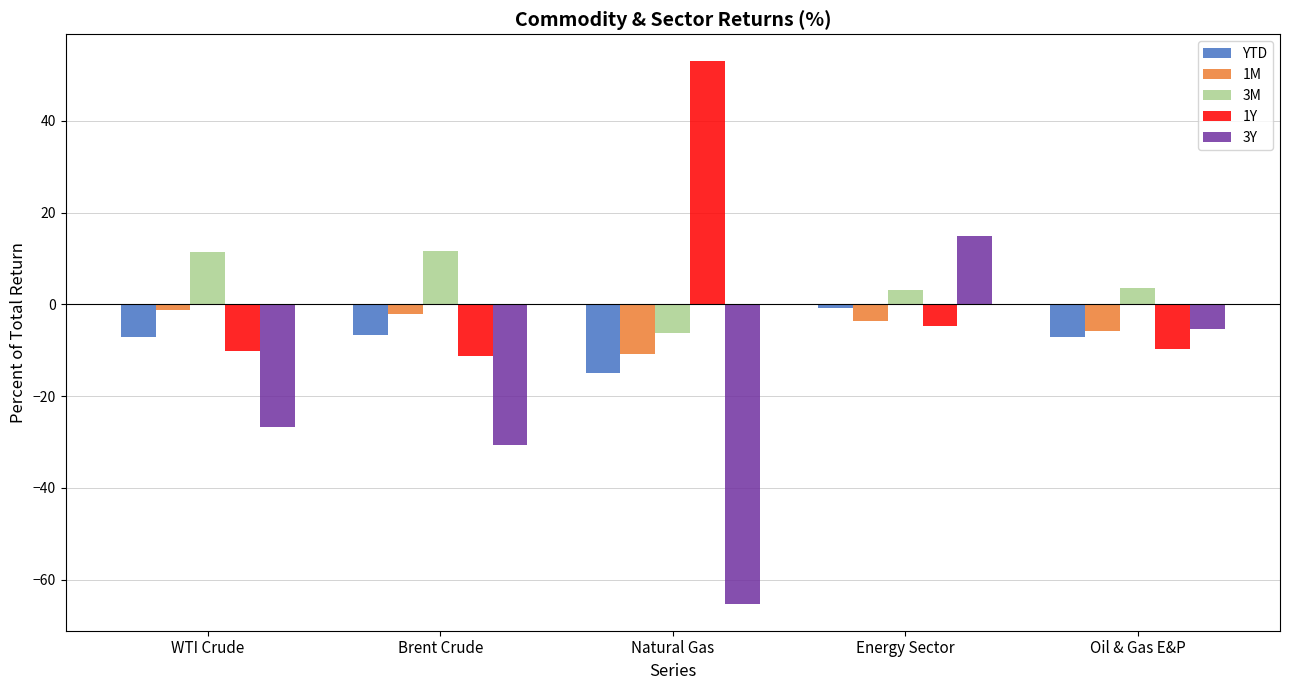

Is it true that 3M equals 11.5 at Brent Crude?

True